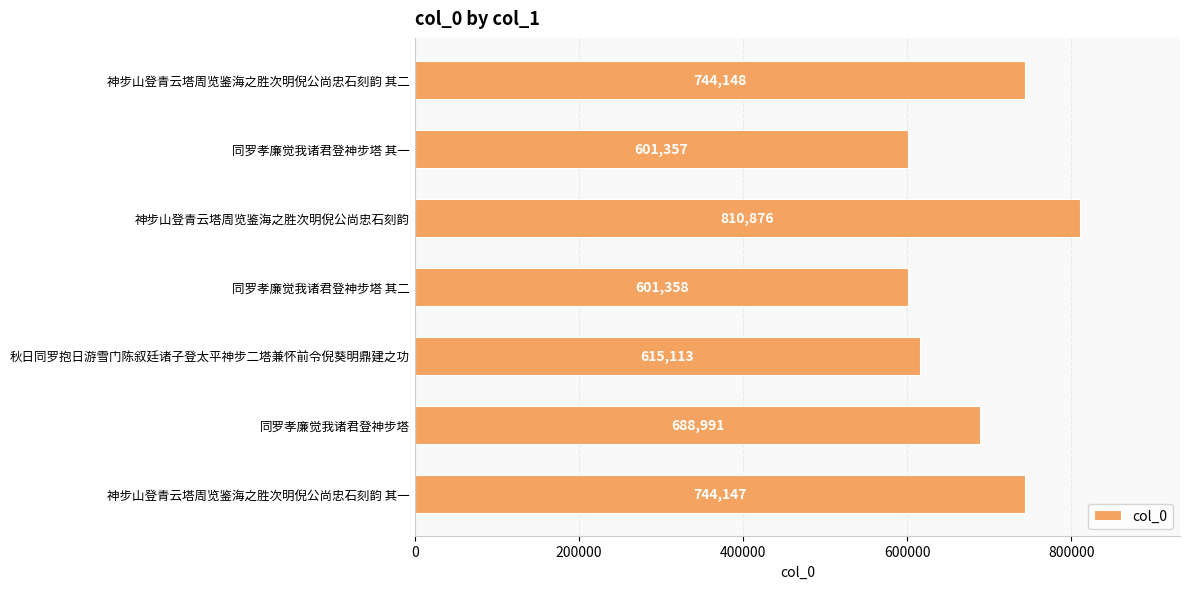

What is the sum of the values at 神步山登青云塔周览鉴海之胜次明倪公尚忠石刻韵 其一 and 同罗孝廉觉我诸君登神步塔 其二?

1345505